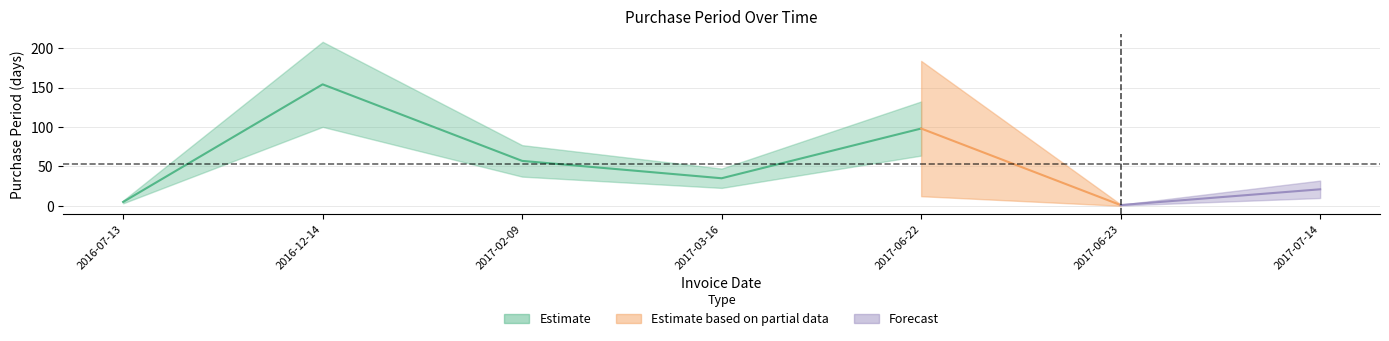

How many lines are shown in the chart?

1